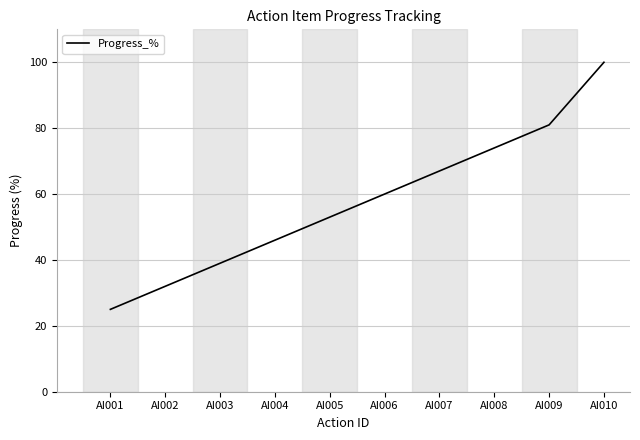

Is this an area chart (filled region under the line)?

No